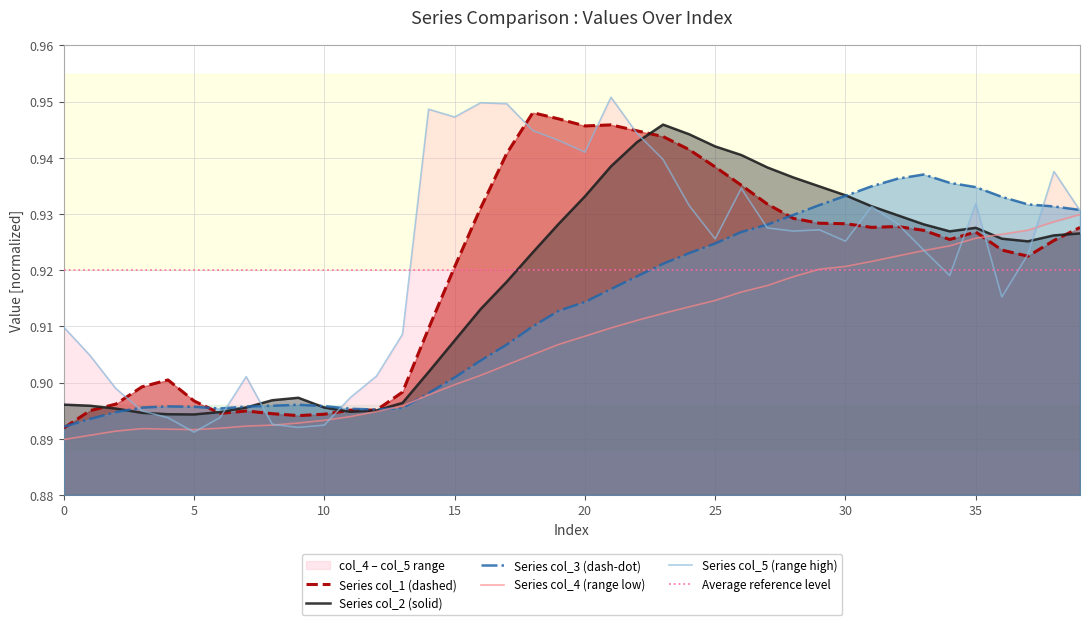

How many distinct data groups are displayed?

5